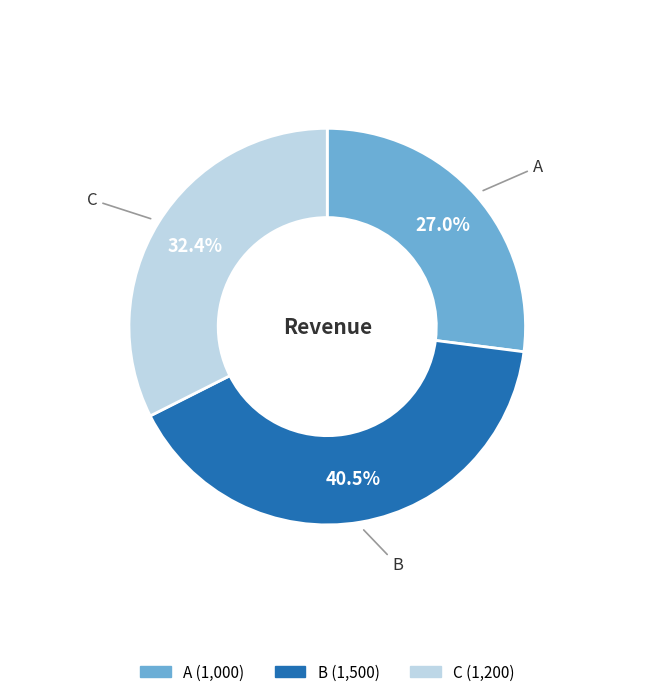

Between B and A, which is larger?

B